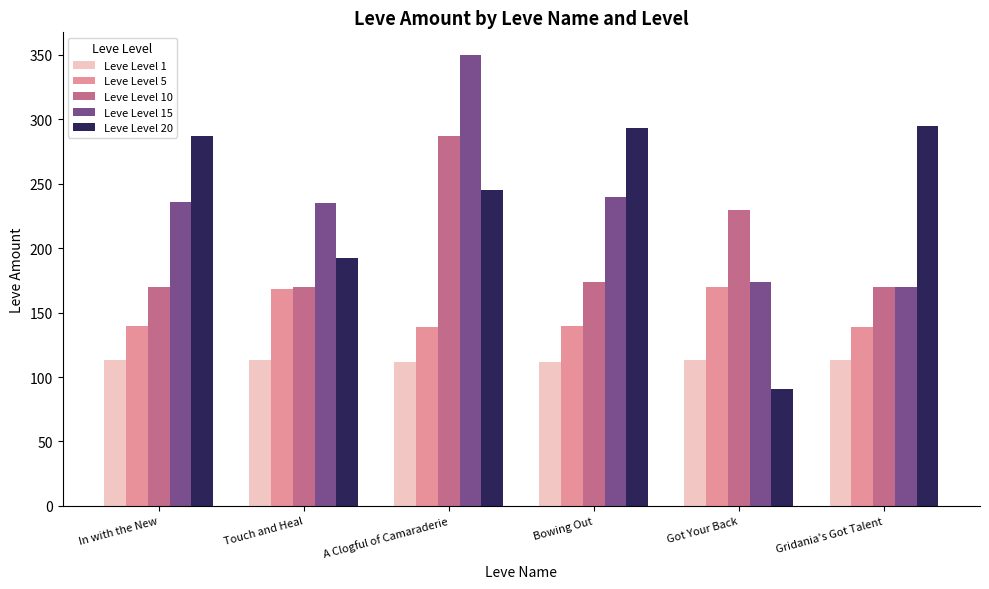

At how many categories does at least one series exceed 108?

6